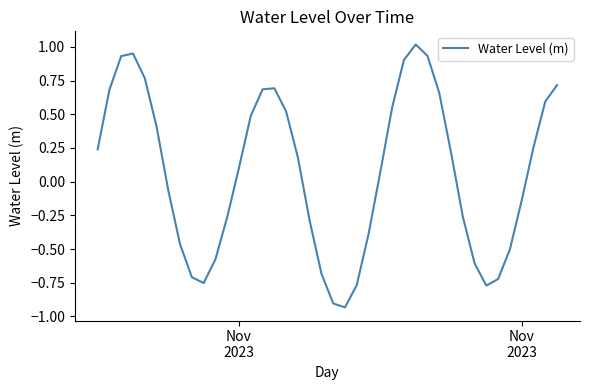

Does the chart have visible grid lines?

No